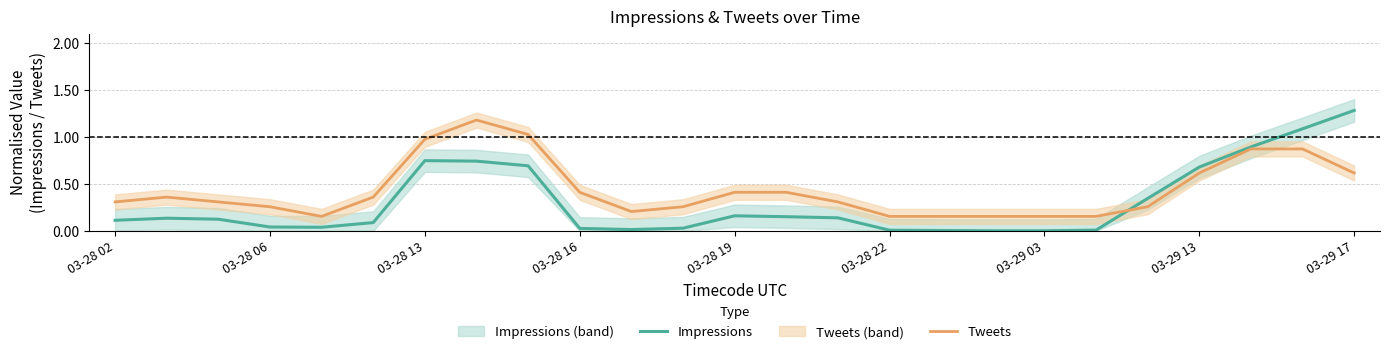

True or false: Impressions and Tweets intersect in this chart.

True